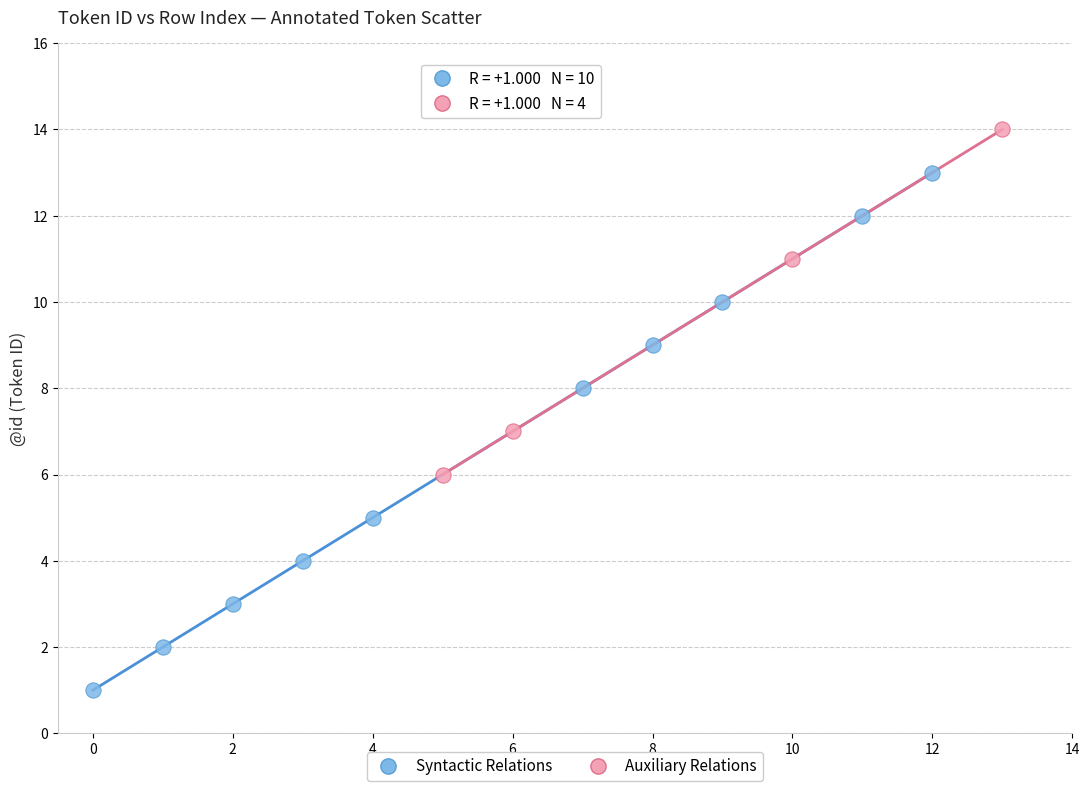

Which series contains the highest Y value?

Auxiliary Relations